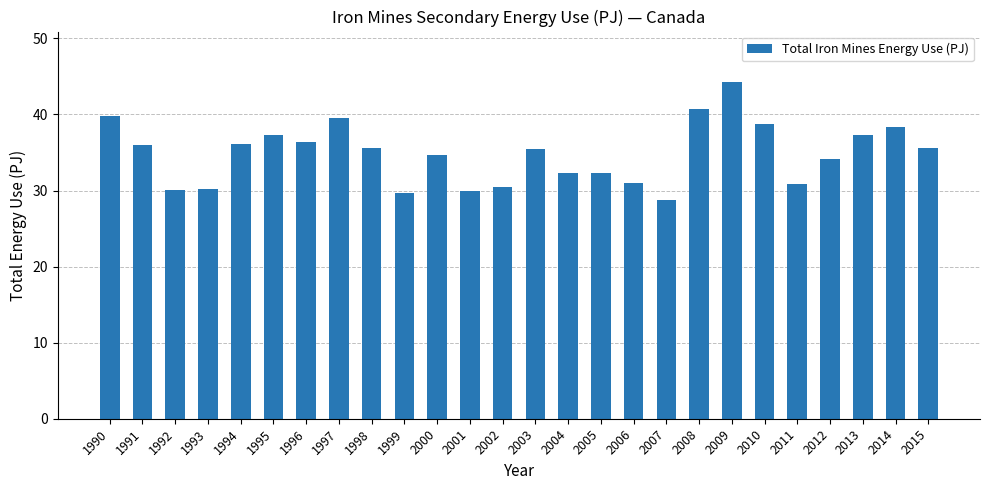

Approximately how many times larger is the value at 1999 compared to 1994?

0.8